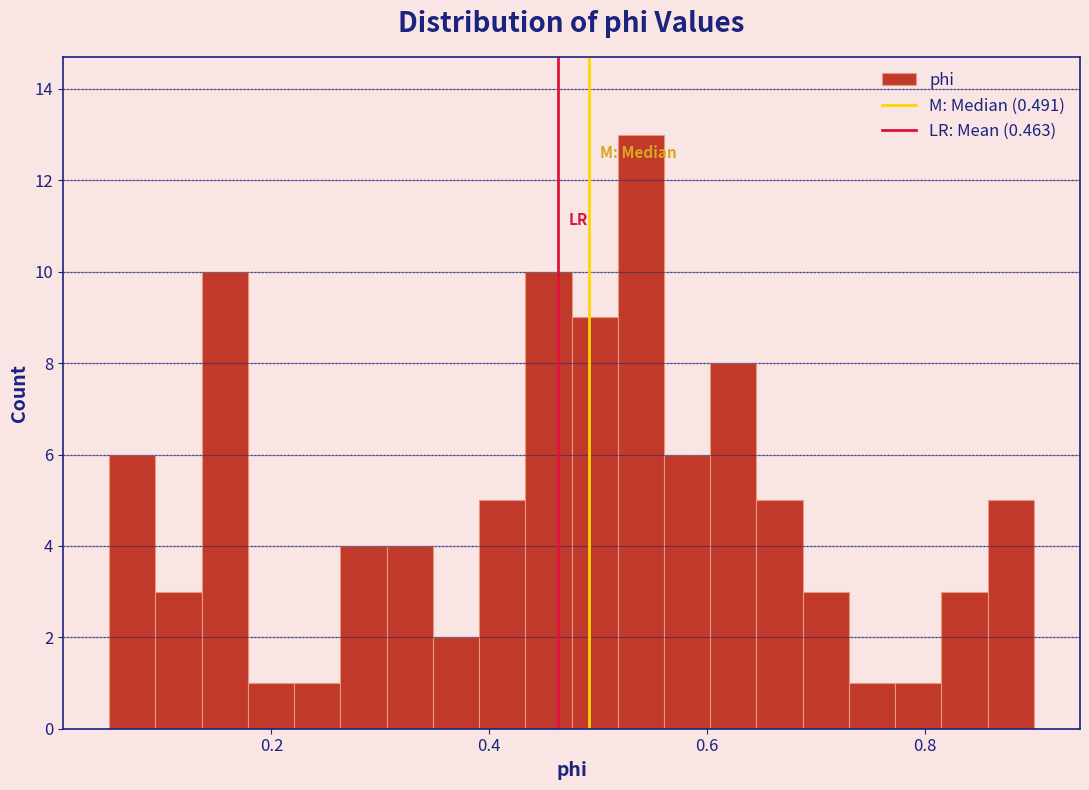

Around what value on the x-axis is the tallest bar? Give the approximate position of its centre, as read against the axis.

0.54